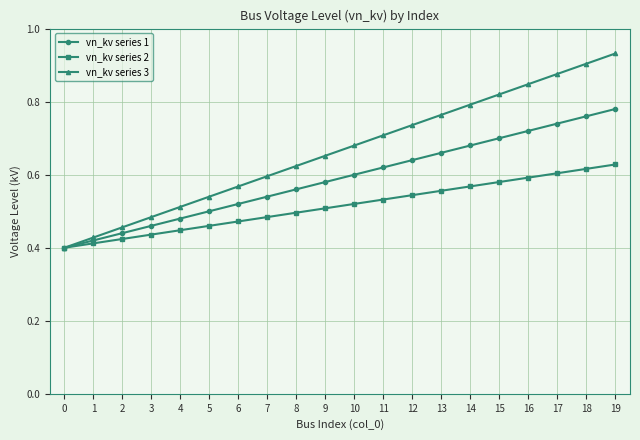

True or false: vn_kv series 3 has more than 0 interior local peaks.

False